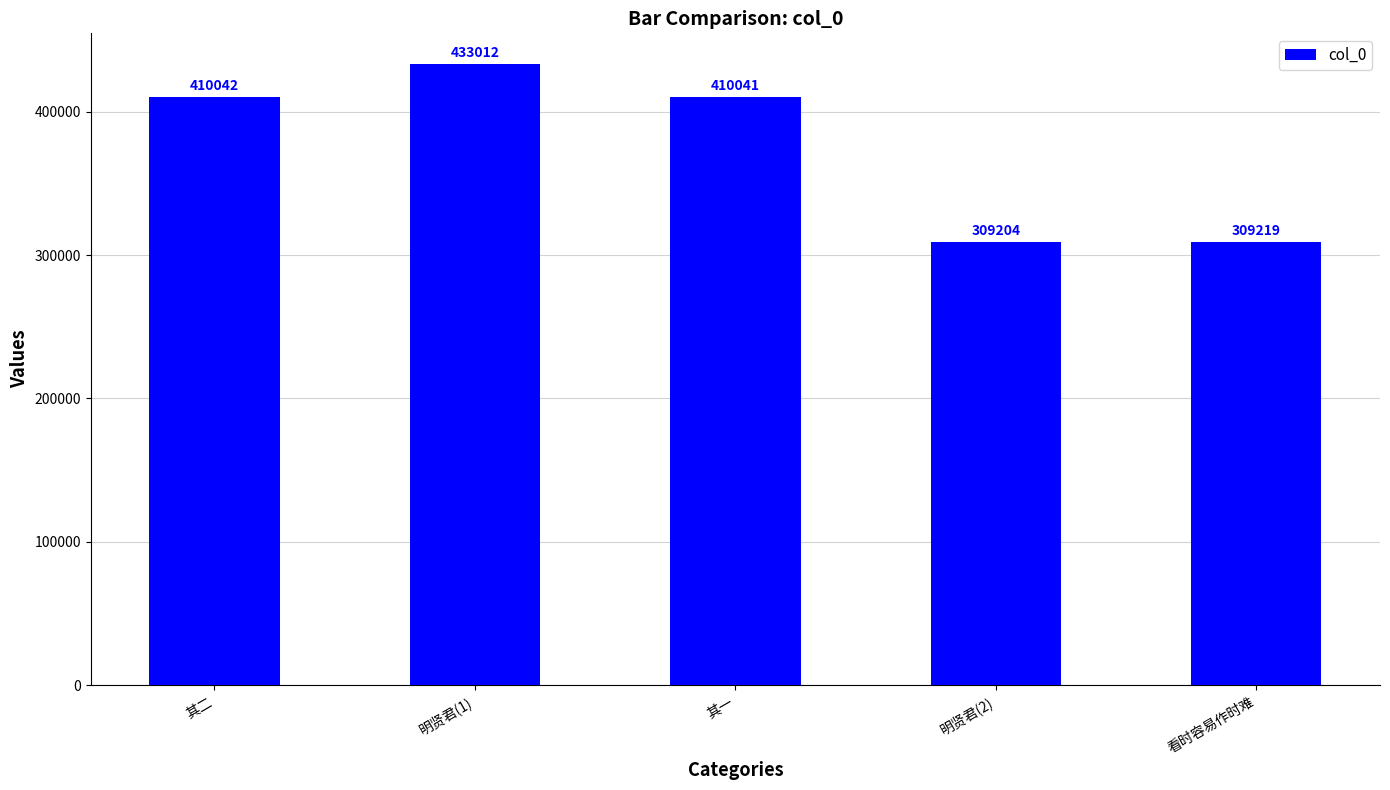

At which label is the value closest to 371108?

其一